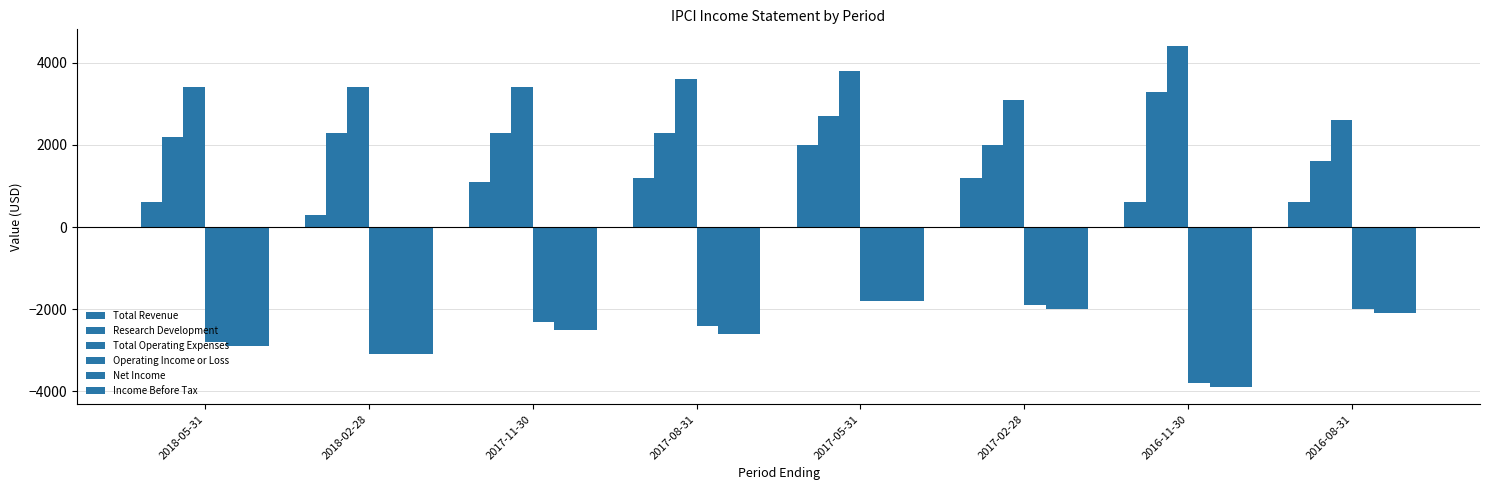

How many categories are shown in the chart?

8